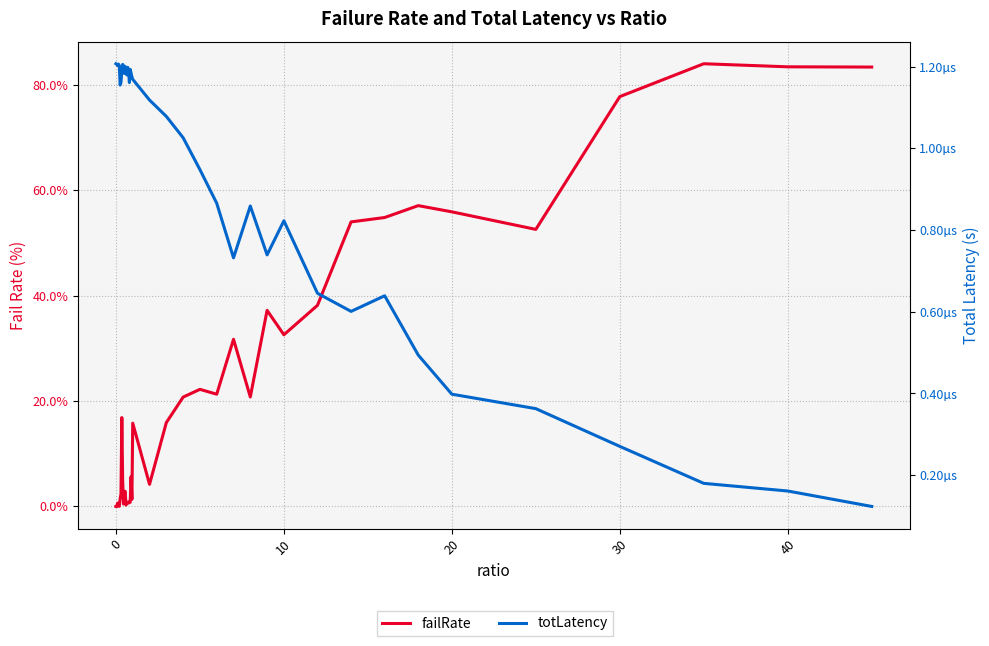

Is it true that failRate equals 16.9 at 30?

False